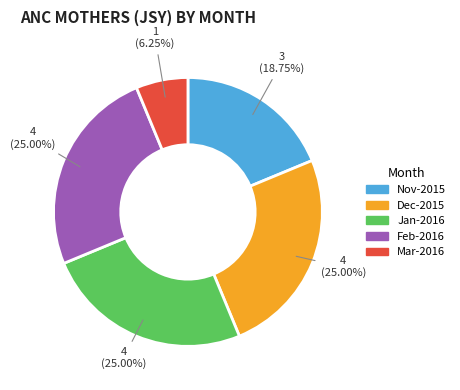

Count the number of slices in the pie.

5